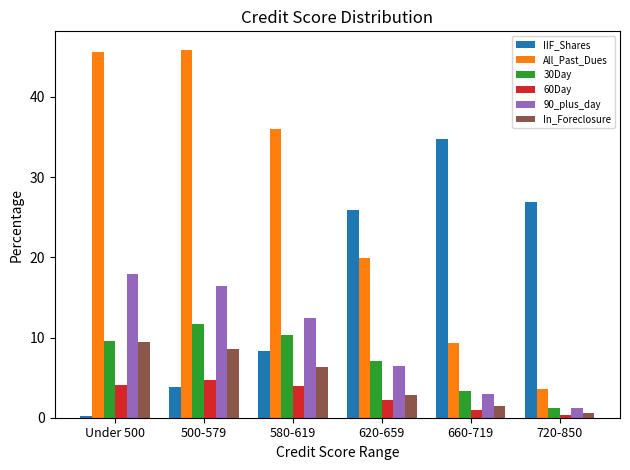

Is the value of IIF_Shares at 720-850 greater than the value of 30Day at 720-850?

Yes